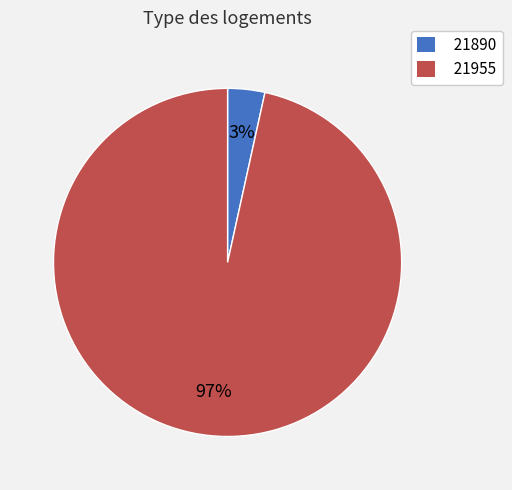

Which slice represents more than half of the pie?

21955